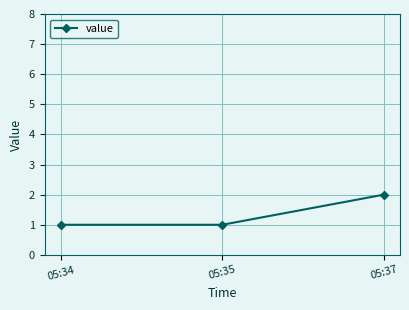

How many series are shown in this chart?

1